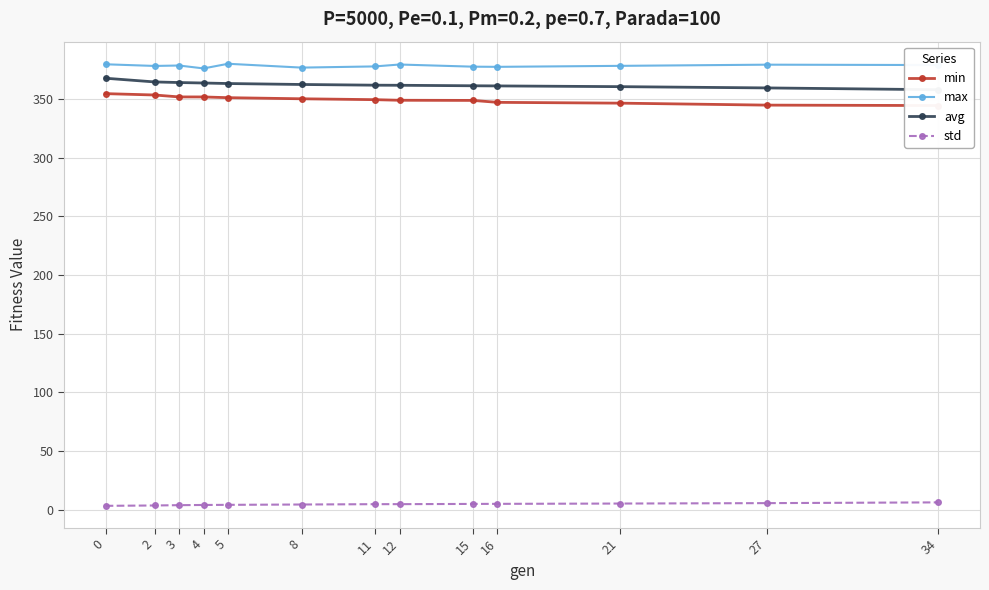

What is the difference between the second highest and minimum values in the avg series?

6.6